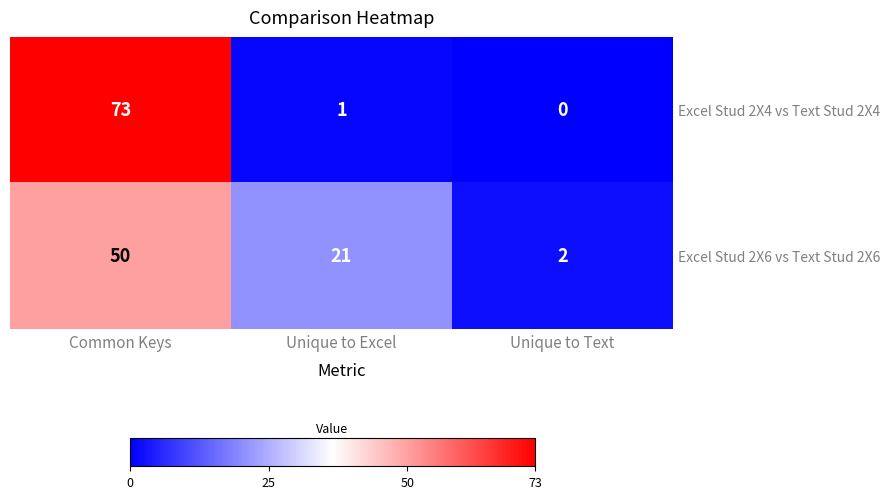

Which series has the largest total across all categories?

Excel Stud 2X4 vs Text Stud 2X4